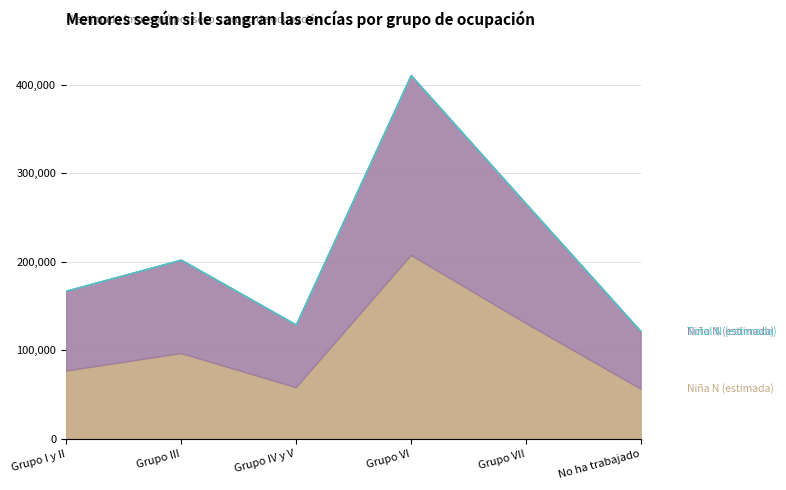

At which category does the chart reach its peak across all series?

Grupo VI